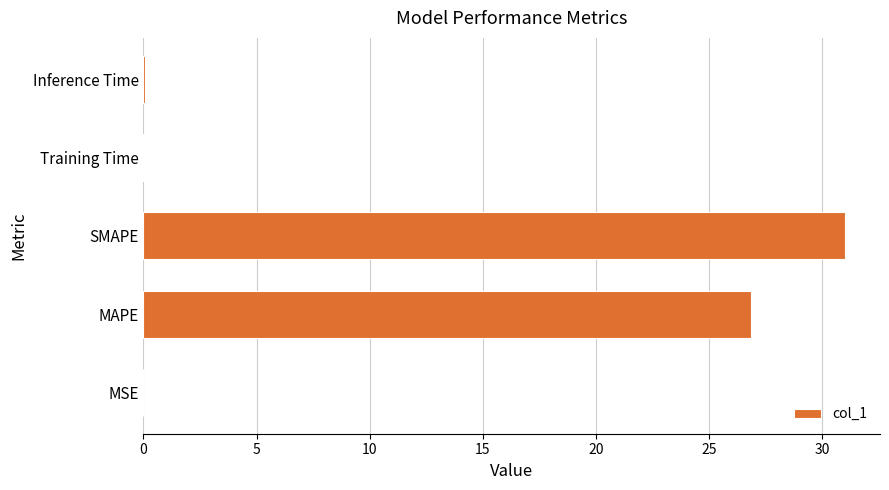

Between MAPE and MSE, which is larger?

MAPE